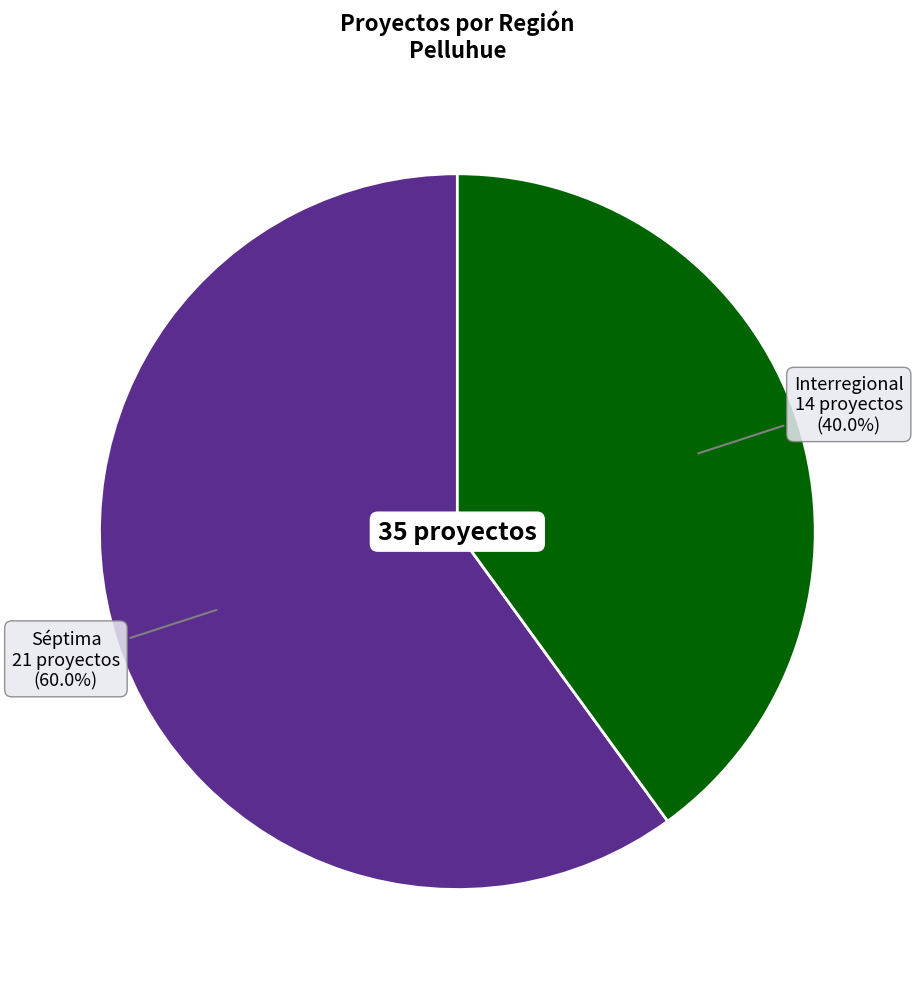

What portion of the pie excludes Séptima?

40.0%